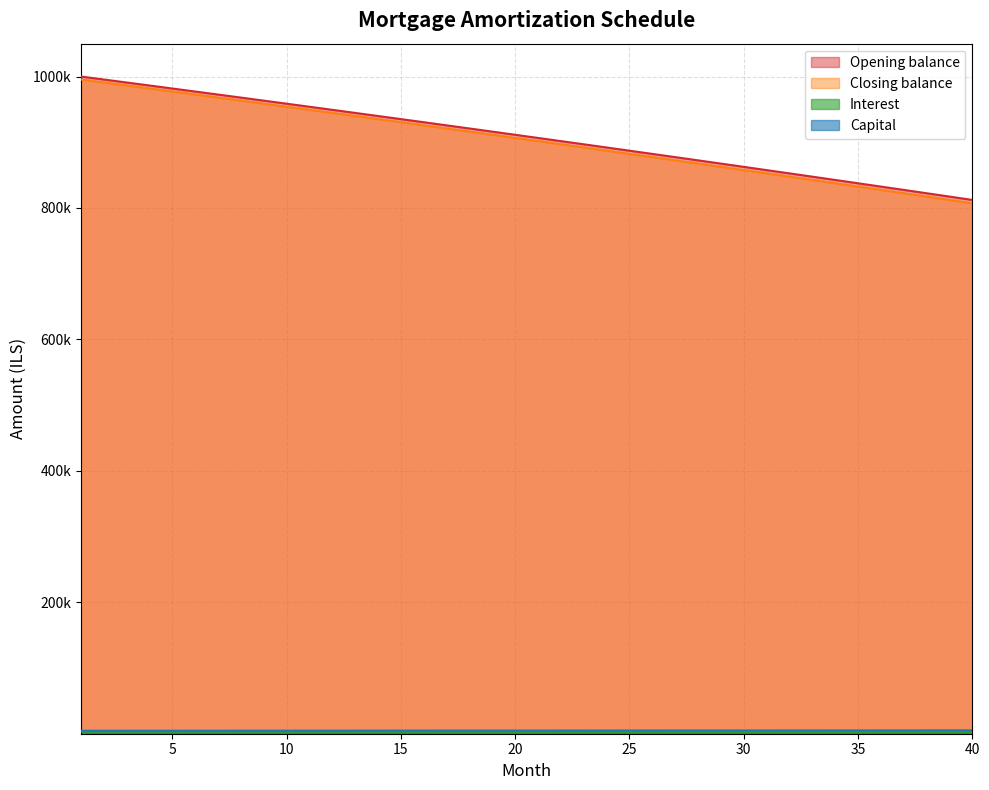

How many distinct data groups are displayed?

4